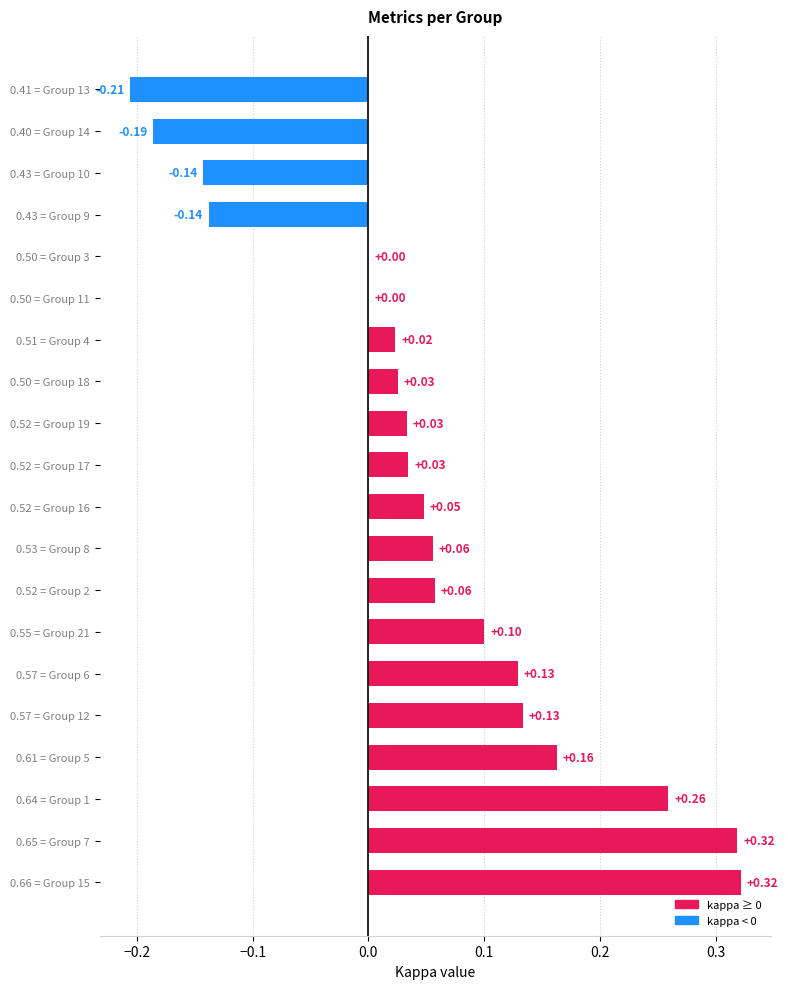

What is the sum of all values?

1.0